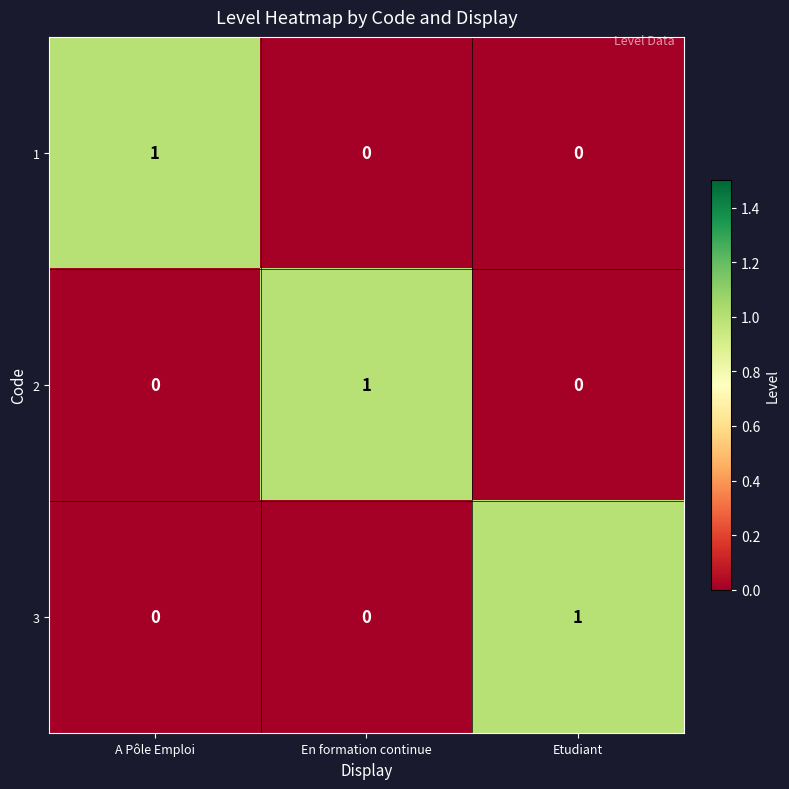

The value of 1 at En formation continue is 0. True or false?

True